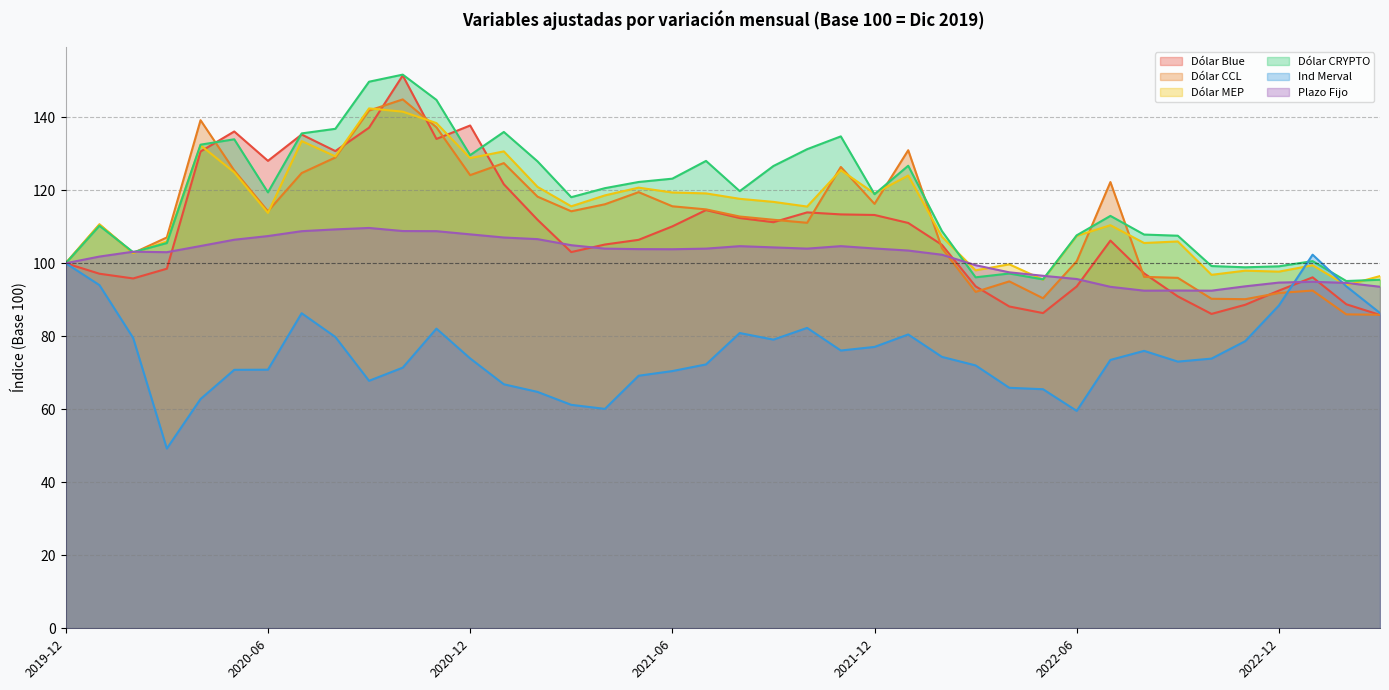

At how many categories does at least one series exceed 85?

40